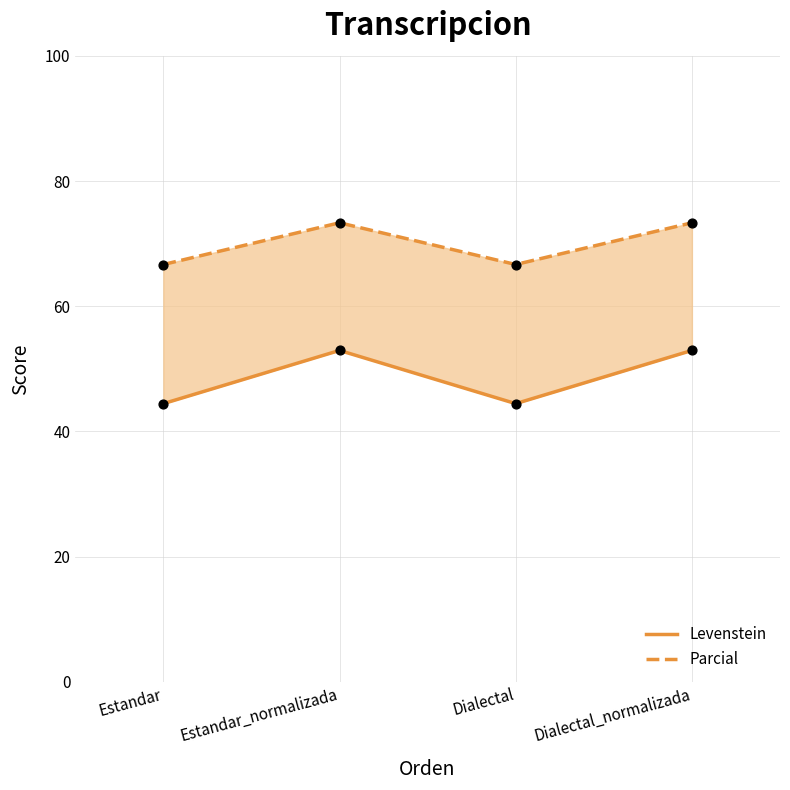

Which series has the largest Y range (max minus min)?

Levenstein